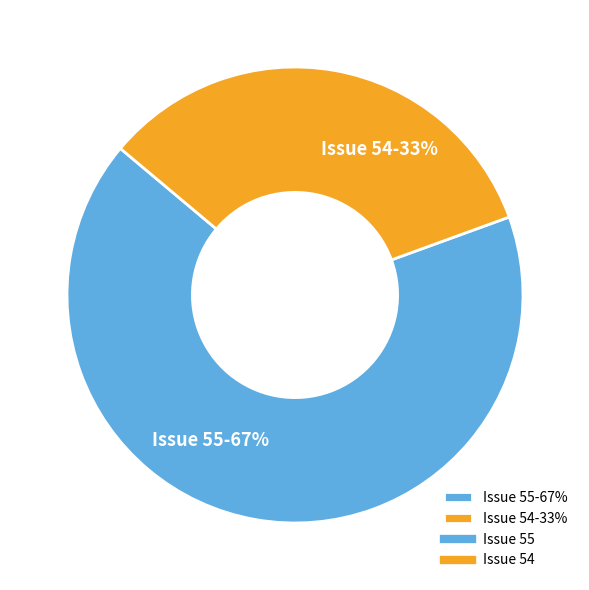

What is the ratio of the value at Issue 54-33% to the value at Issue 55-67%?

0.5